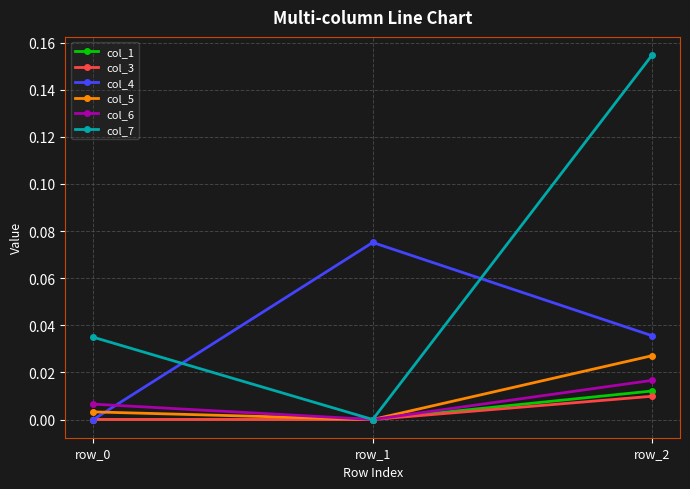

How many data points in col_5 are above 0?

2